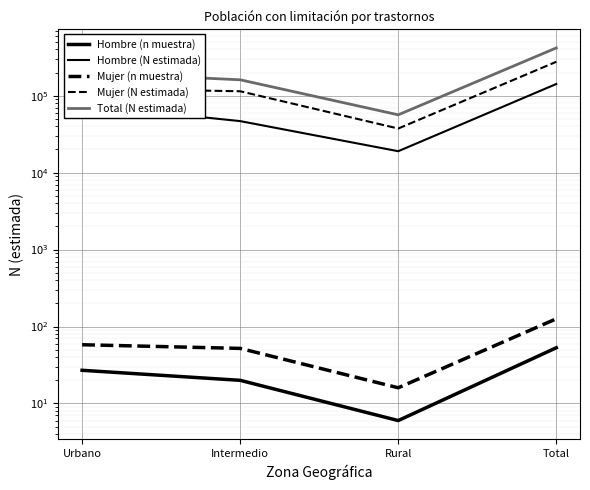

True or false: Mujer (N estimada) and Hombre (N estimada) intersect in this chart.

False